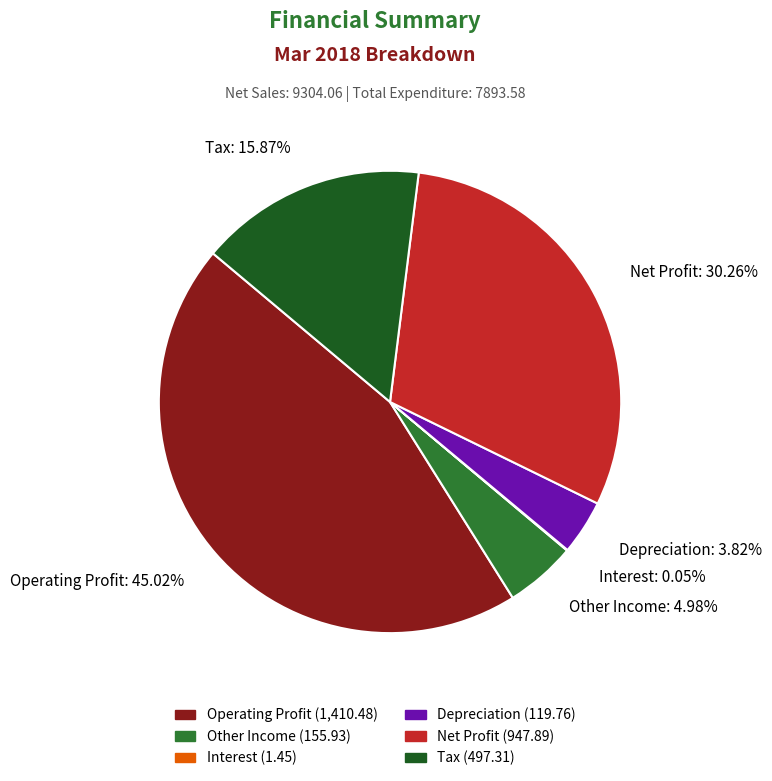

Is it true that Net Profit is 30% of the pie?

True